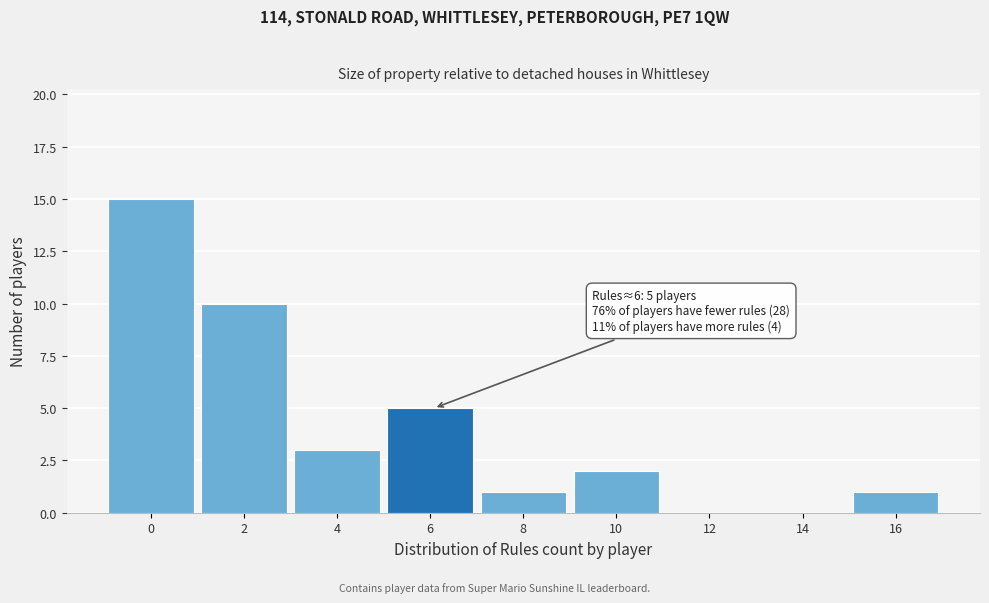

Reading left to right, extract all data points from this chart.

0=15	2=10	4=3	6=5	8=1	10=2	12=0	14=0	16=1